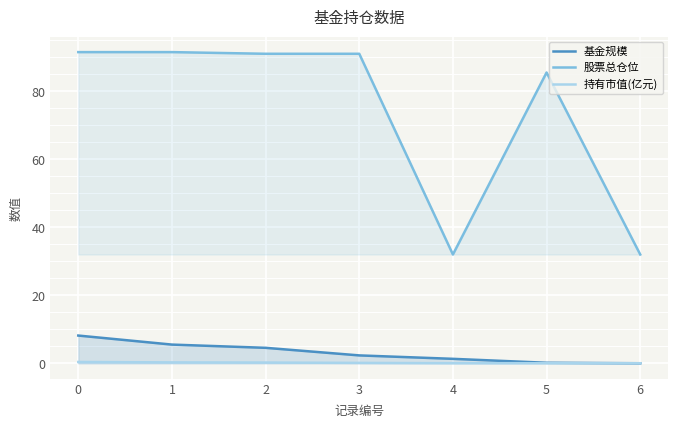

What is the highest value of the 持有市值(亿元) series?

0.4